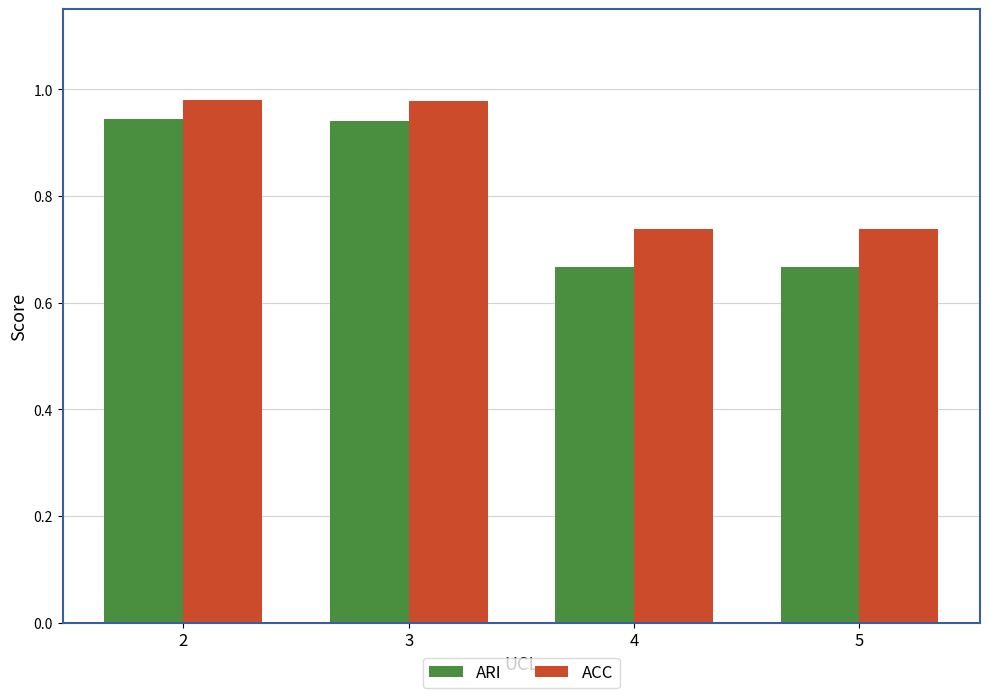

How many groups of bars are there?

4